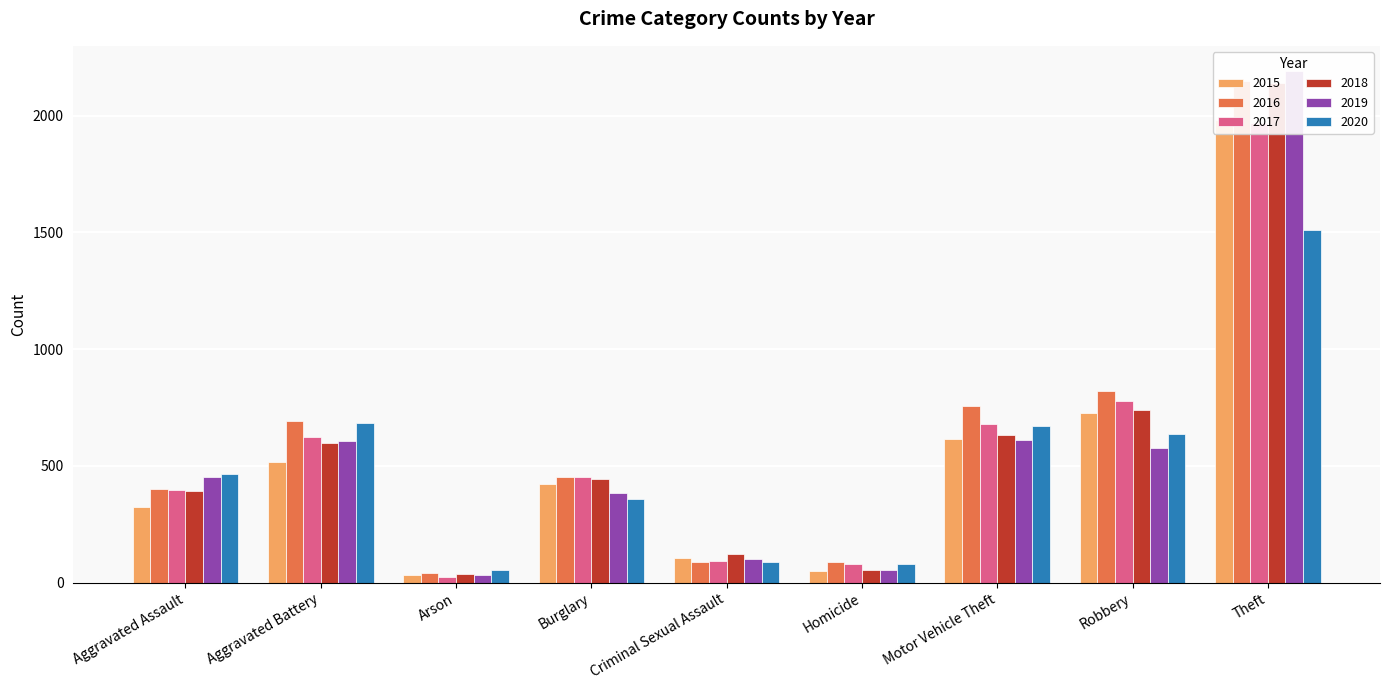

Reading left to right, what are all the values shown in this chart?

2015: Aggravated Assault=323	Aggravated Battery=515	Arson=35	Burglary=421	Criminal Sexual Assault=105	Homicide=50	Motor Vehicle Theft=614	Robbery=726	Theft=1981
2016: Aggravated Assault=402	Aggravated Battery=691	Arson=40	Burglary=451	Criminal Sexual Assault=87	Homicide=87	Motor Vehicle Theft=756	Robbery=819	Theft=2148
2017: Aggravated Assault=396	Aggravated Battery=623	Arson=23	Burglary=453	Criminal Sexual Assault=91	Homicide=82	Motor Vehicle Theft=680	Robbery=780	Theft=1968
2018: Aggravated Assault=392	Aggravated Battery=600	Arson=37	Burglary=443	Criminal Sexual Assault=123	Homicide=56	Motor Vehicle Theft=631	Robbery=741	Theft=2140
2019: Aggravated Assault=452	Aggravated Battery=608	Arson=32	Burglary=383	Criminal Sexual Assault=102	Homicide=53	Motor Vehicle Theft=611	Robbery=577	Theft=2190
2020: Aggravated Assault=466	Aggravated Battery=686	Arson=55	Burglary=357	Criminal Sexual Assault=89	Homicide=81	Motor Vehicle Theft=673	Robbery=637	Theft=1512